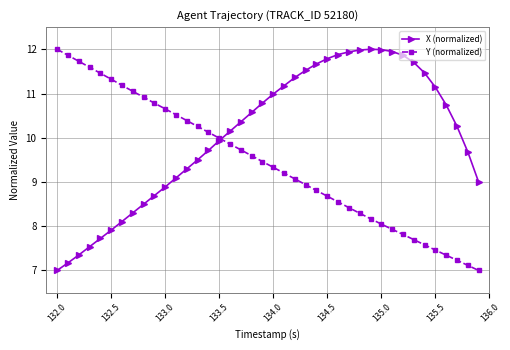

Rank the series by their average value, from lowest to highest.

Y (normalized), X (normalized)